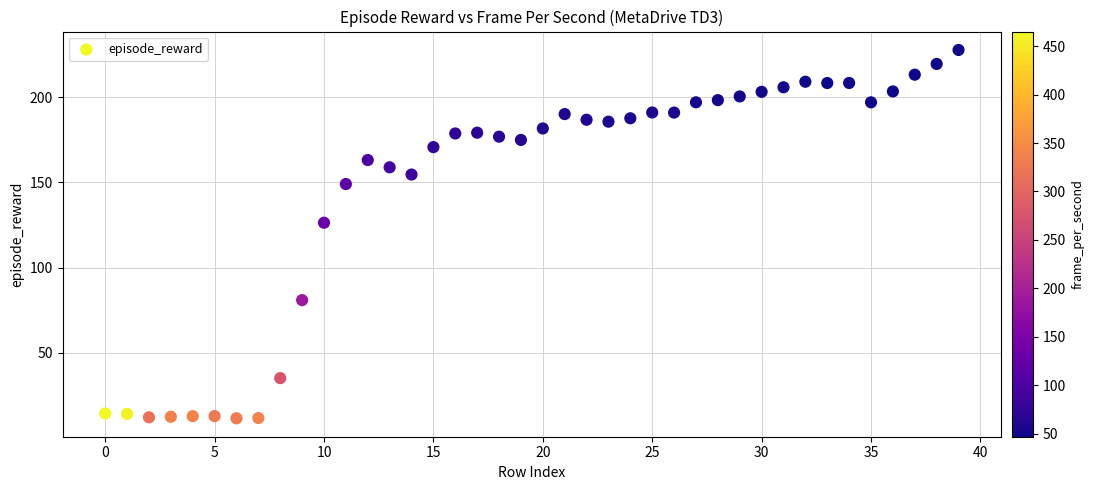

What Y value in the scatter plot is closest to 119?

126.4